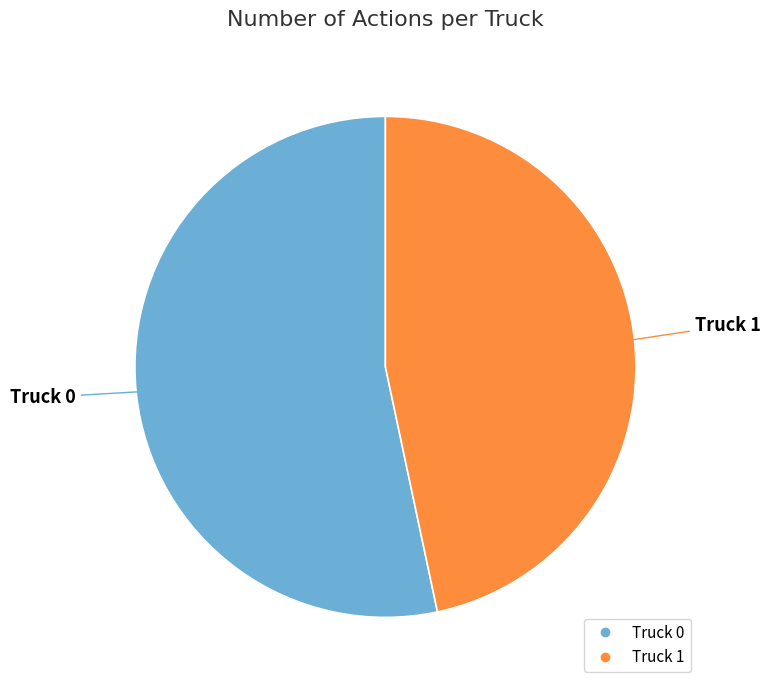

What is the smallest slice in the pie chart?

Truck 1